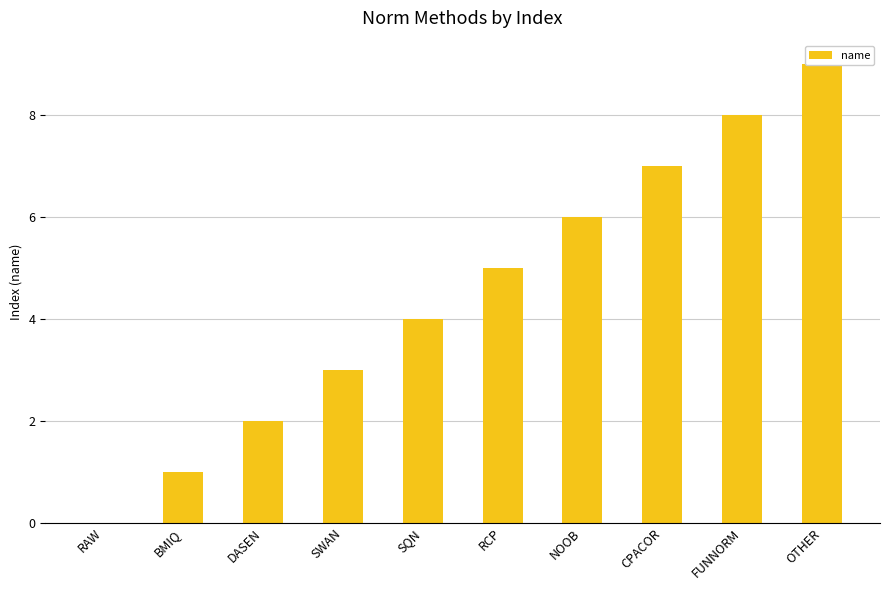

List the labels in order of value, smallest first.

RAW, BMIQ, DASEN, SWAN, SQN, RCP, NOOB, CPACOR, FUNNORM, OTHER